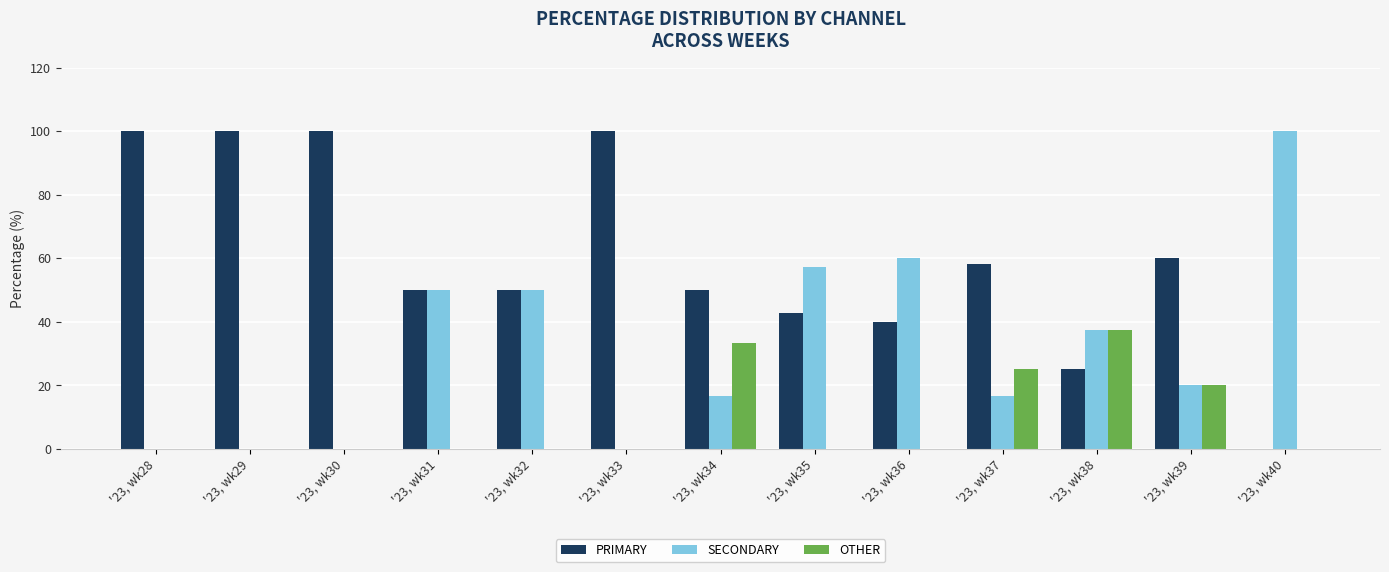

True or false: PRIMARY has a value of 50.0 at '23, wk31.

True